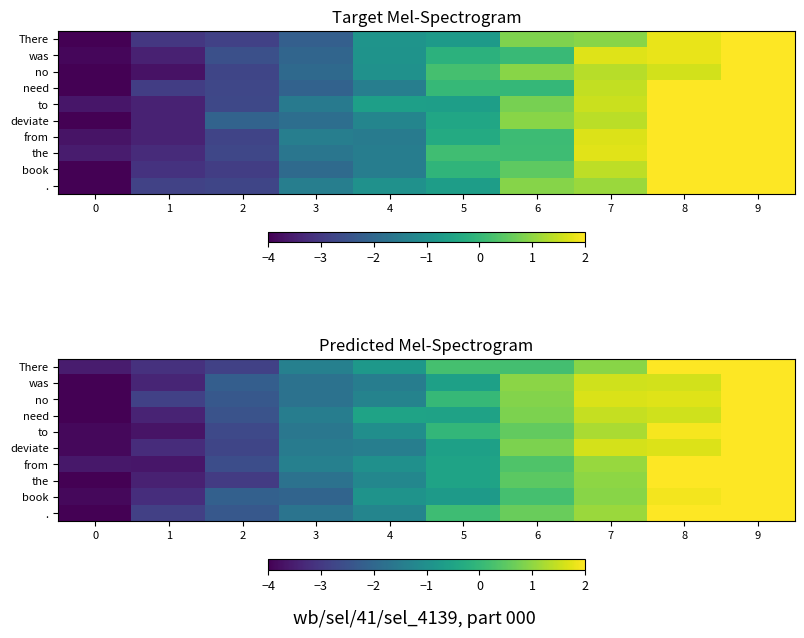

The value of . at 6 is 0.6. True or false?

True